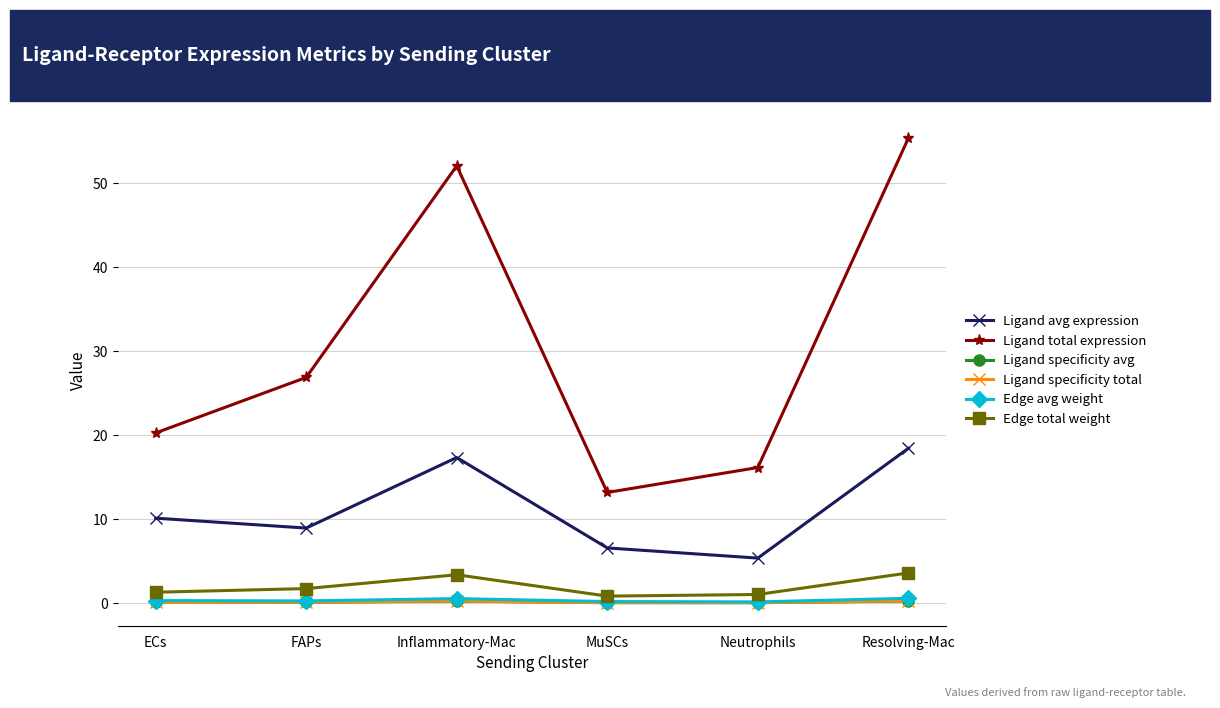

The Ligand total expression series shows 23.0 at Resolving-Mac. True or false?

False